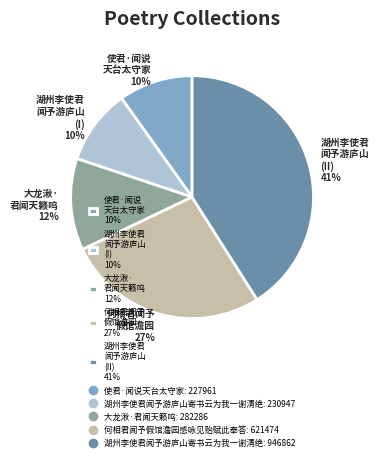

The 何相君闻予 假馆澹园 27% slice represents 41% of the pie. True or false?

False